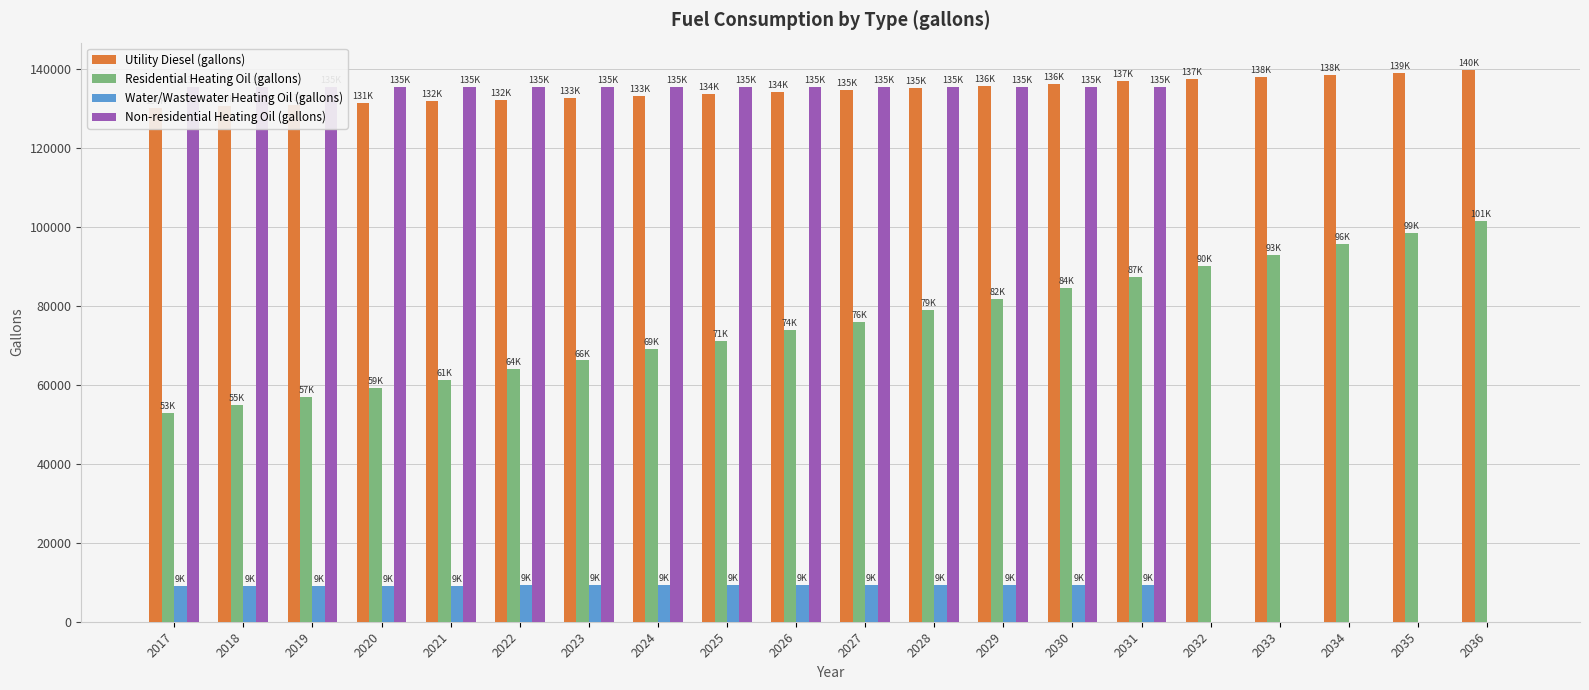

How many values in the Utility Diesel (gallons) series exceed 134657?

10